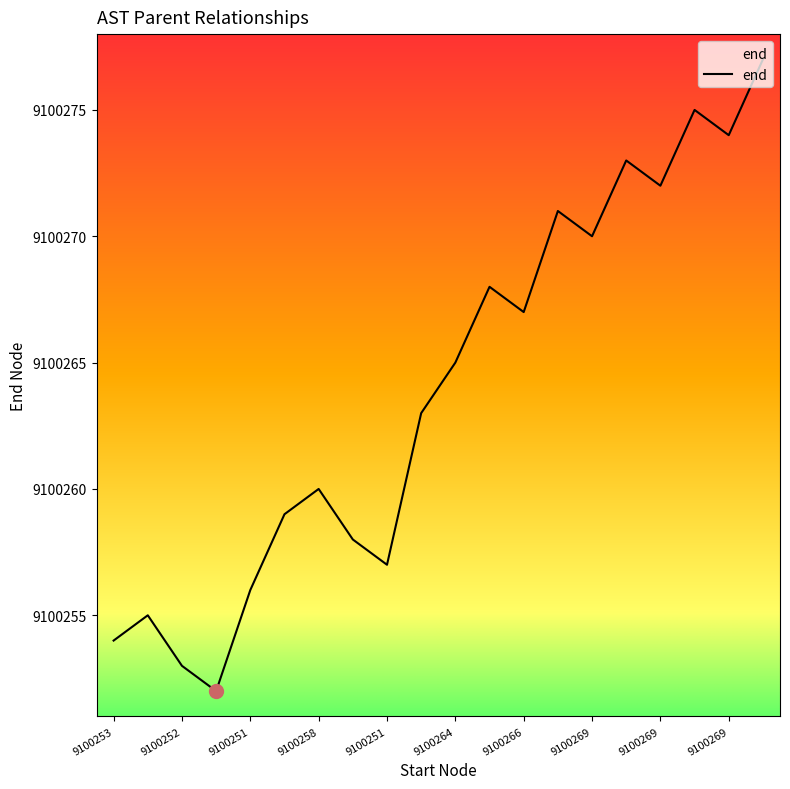

What is the difference between the maximum and minimum values?

25